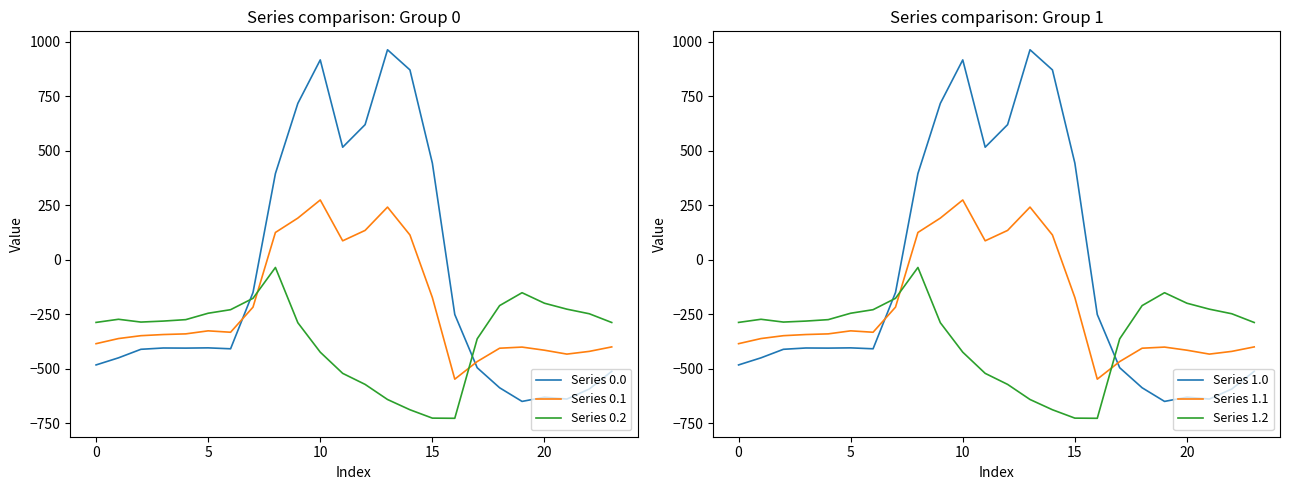

Which series has the largest total across all categories?

Series 0.0